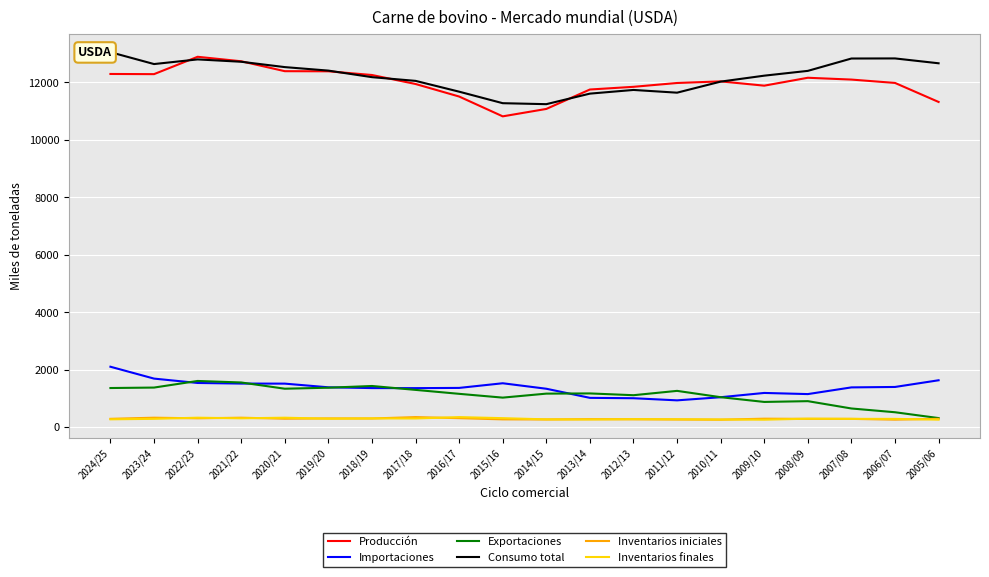

Which category has the highest value across all series?

2024/25